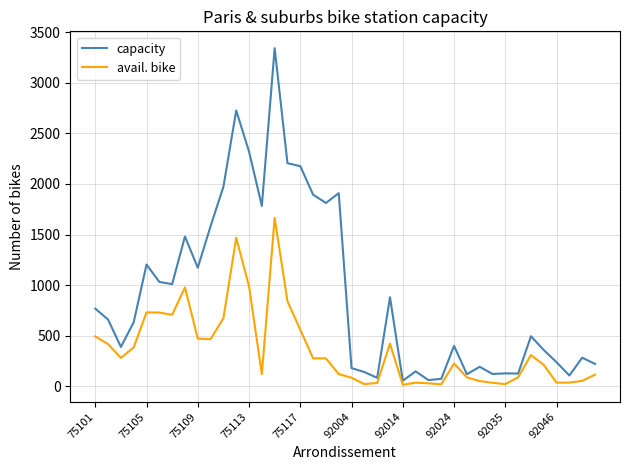

In avail. bike, how many points are lower than both neighbors (excluding endpoints)?

9